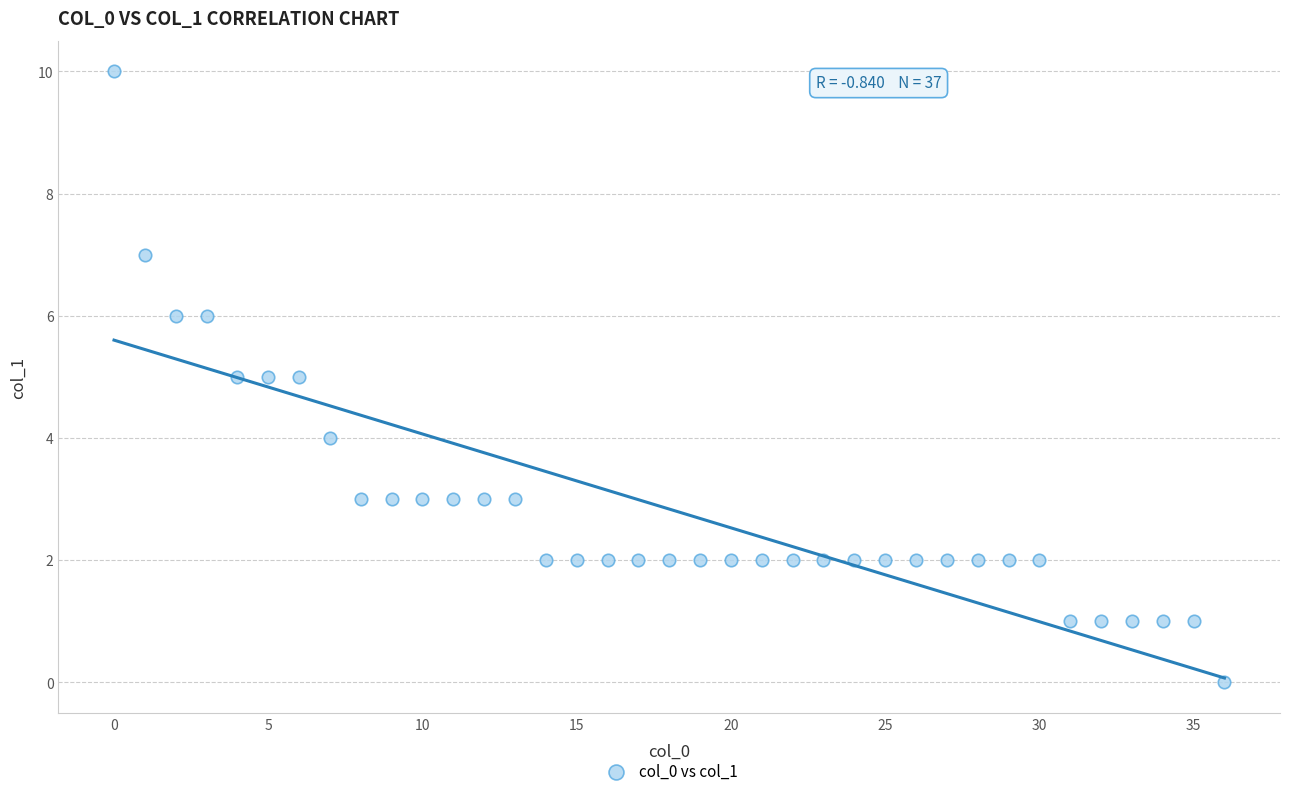

What is the range of X values (max minus min)?

36